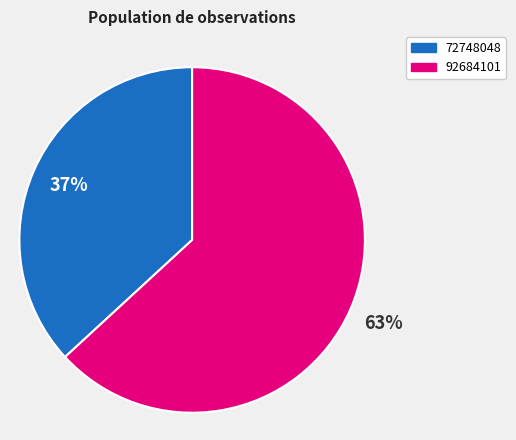

To the nearest percent, what percentage of the pie is 92684101?

63%